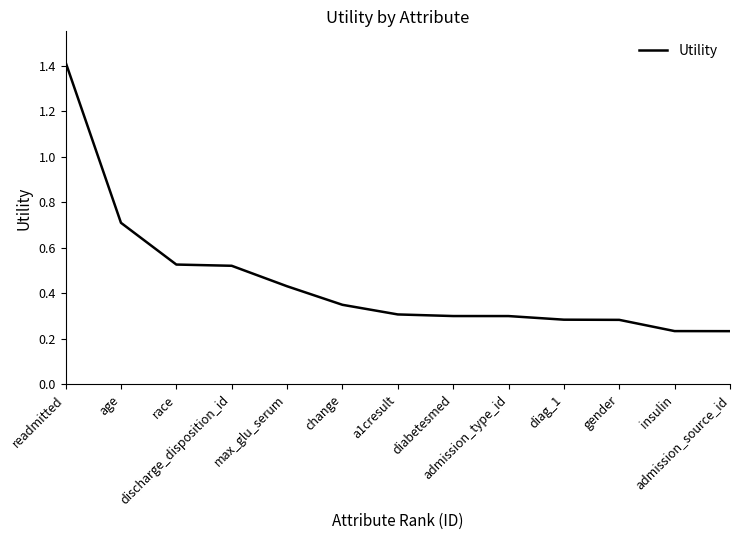

What is the change in value from age to gender?

-0.4